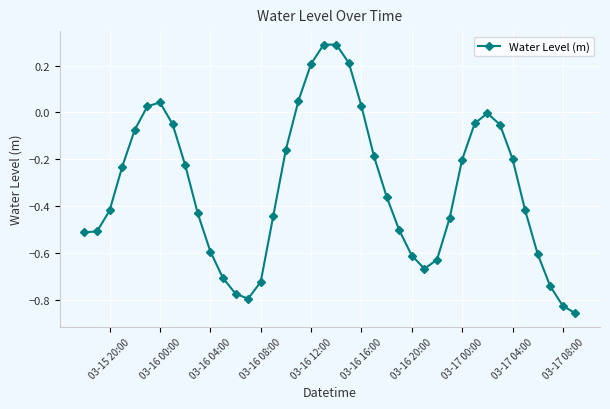

True or false: there are more than 2 points higher than both neighbors.

True